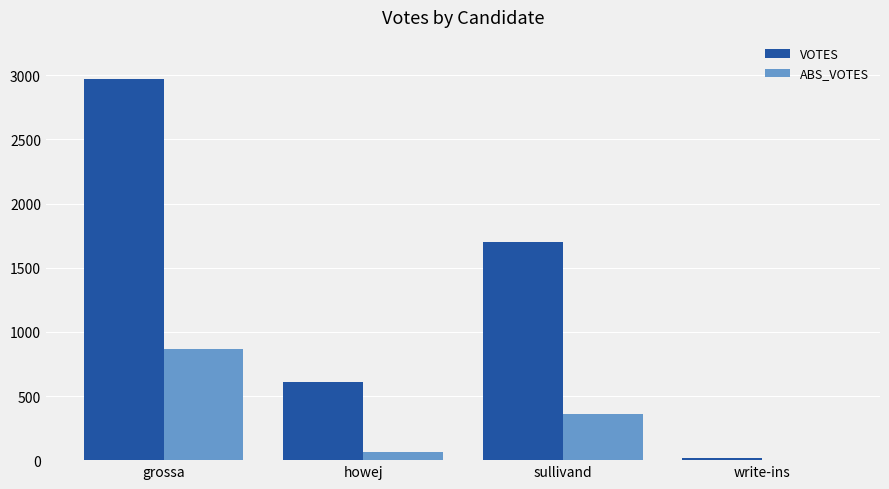

Reading left to right, list all the values displayed in this chart.

VOTES: grossa=2972	howej=610	sullivand=1698	write-ins=15
ABS_VOTES: grossa=870	howej=67	sullivand=360	write-ins=0